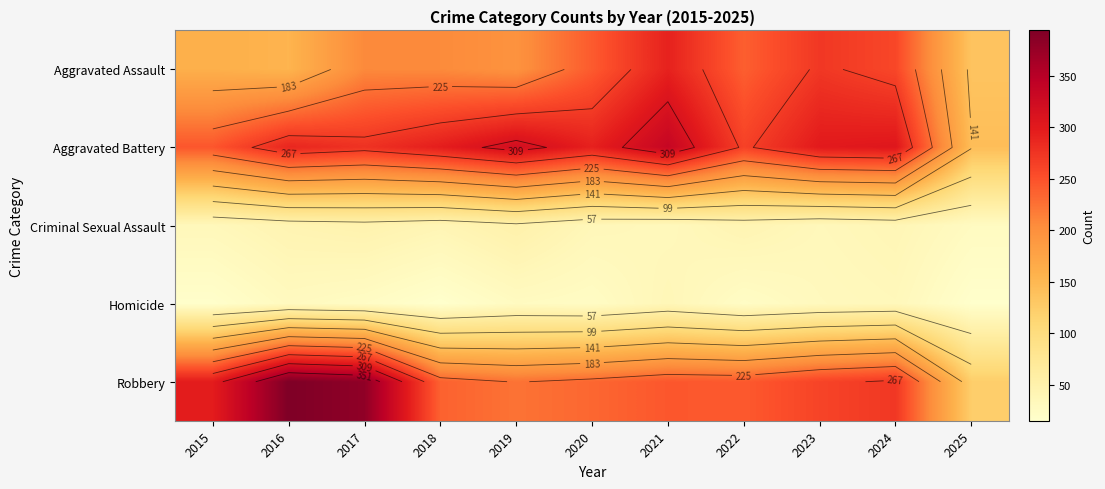

Which series has the largest total across all categories?

Aggravated Battery